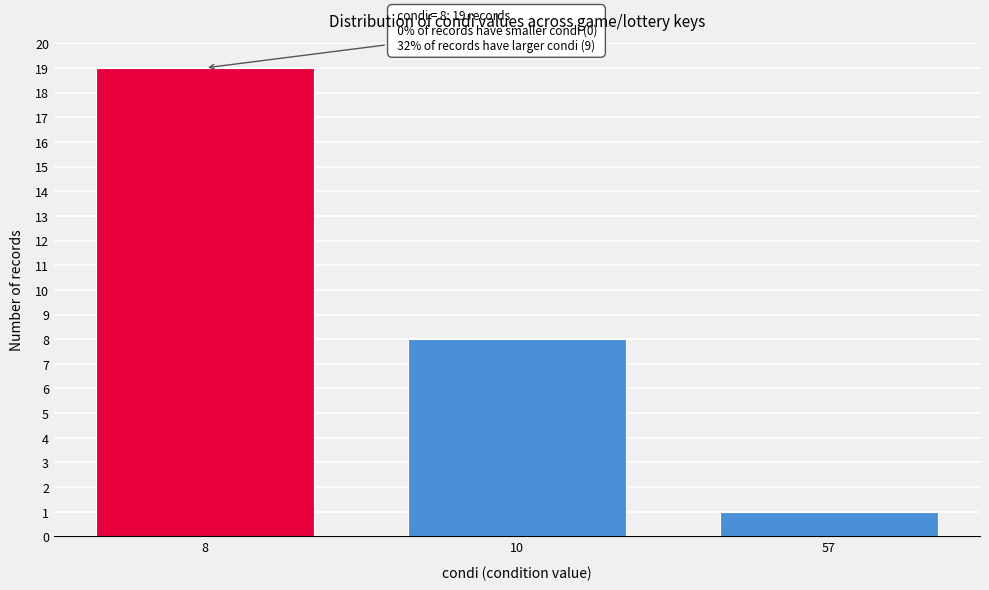

Reading left to right, what are all the values shown in this chart?

8=19	10=8	57=1